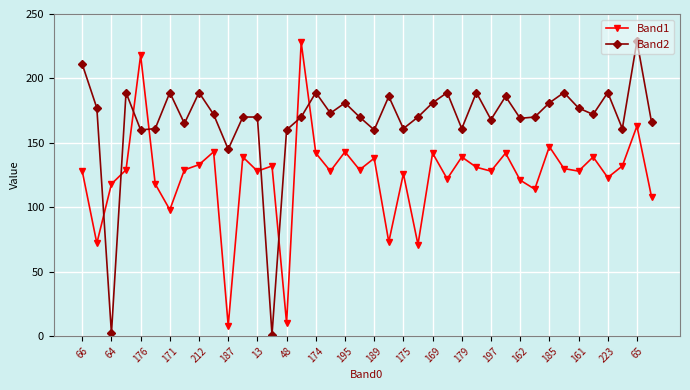

Is this an area chart (filled region under the line)?

No